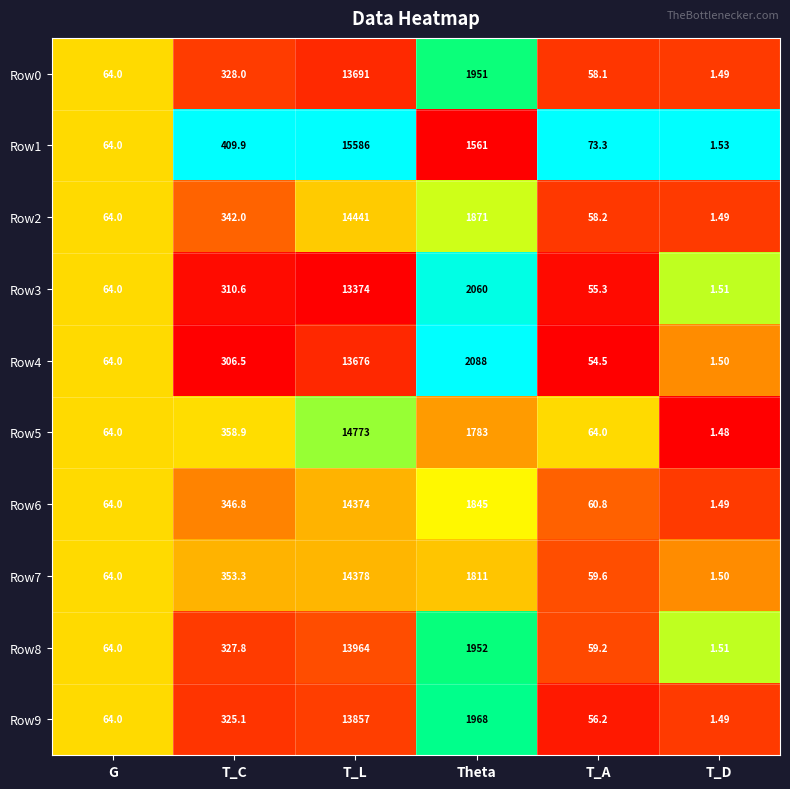

At which category is the sum across all series the highest?

T_L